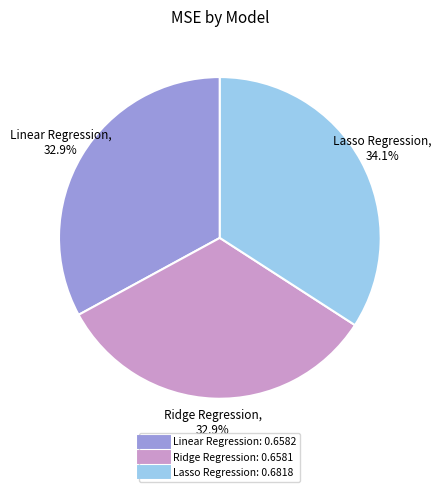

To the nearest percent, what is the difference between the Lasso Regression and Linear Regression slice percentages?

1%